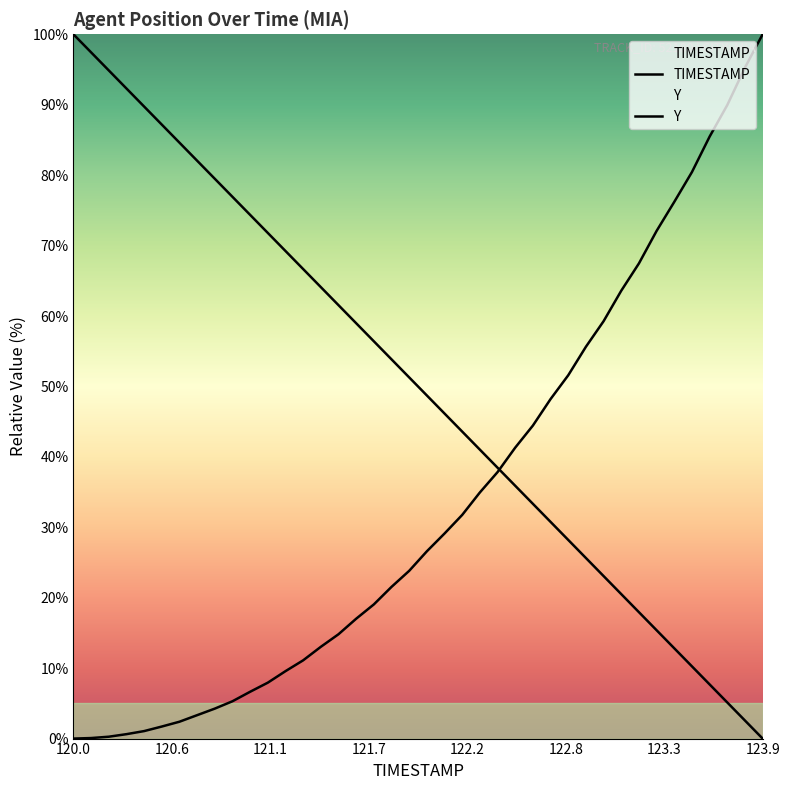

True or false: Y and TIMESTAMP cross at least once.

True